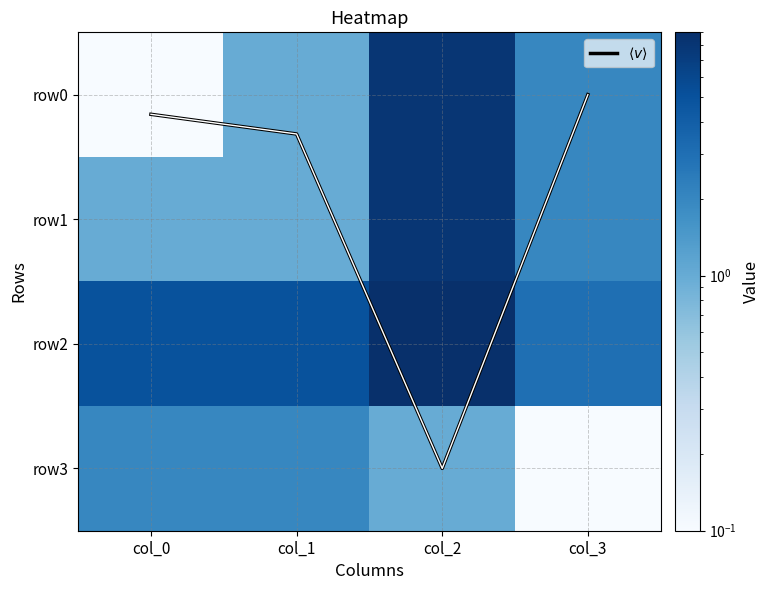

What is the greatest value displayed?

9.0